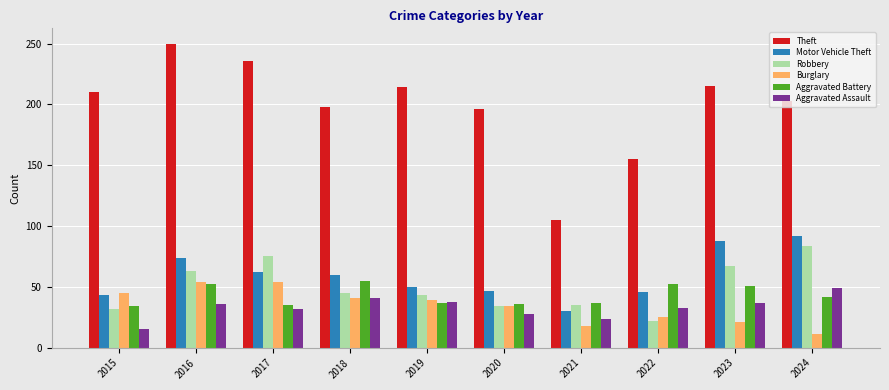

Read the Motor Vehicle Theft value at 2015.

43